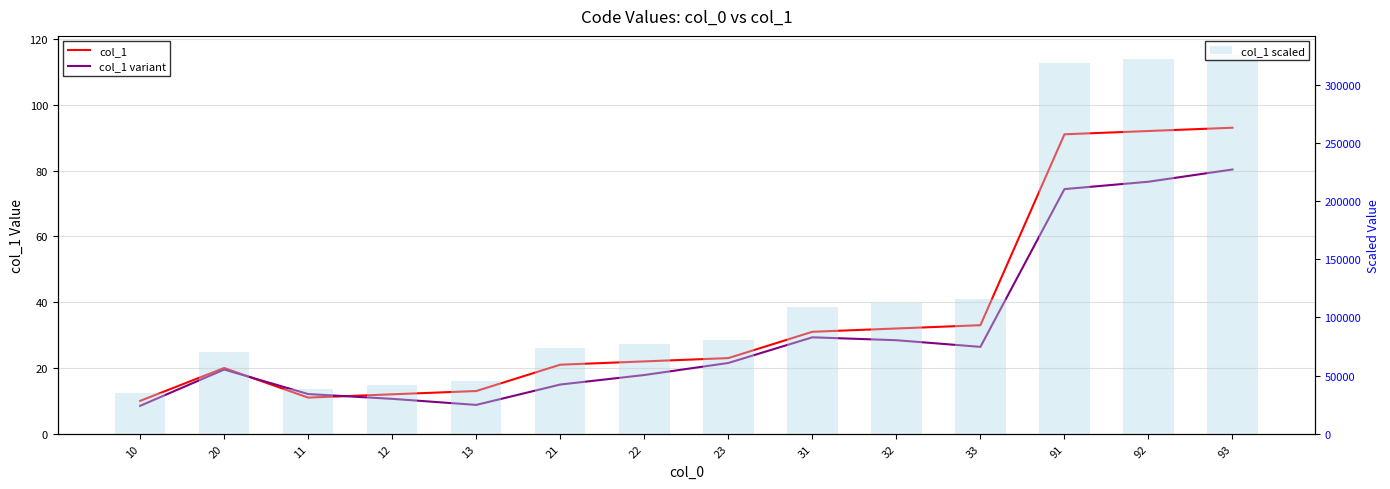

What is the lowest value of the col_1 scaled series?

35000.0